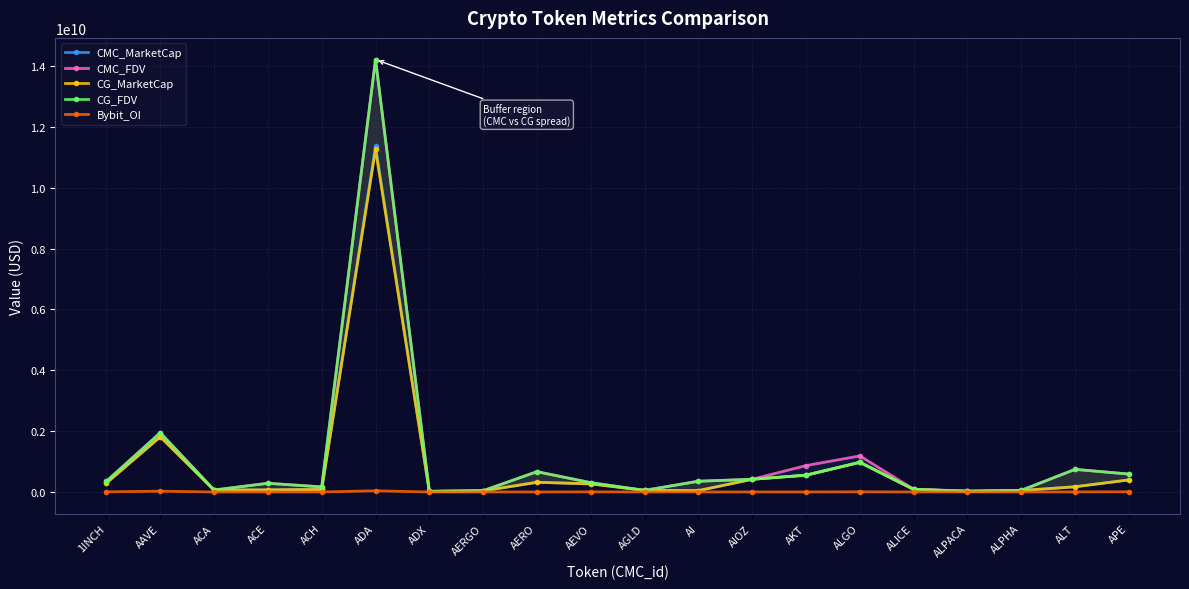

Is it true that Bybit_OI equals 2172760.0 at ALPACA?

True